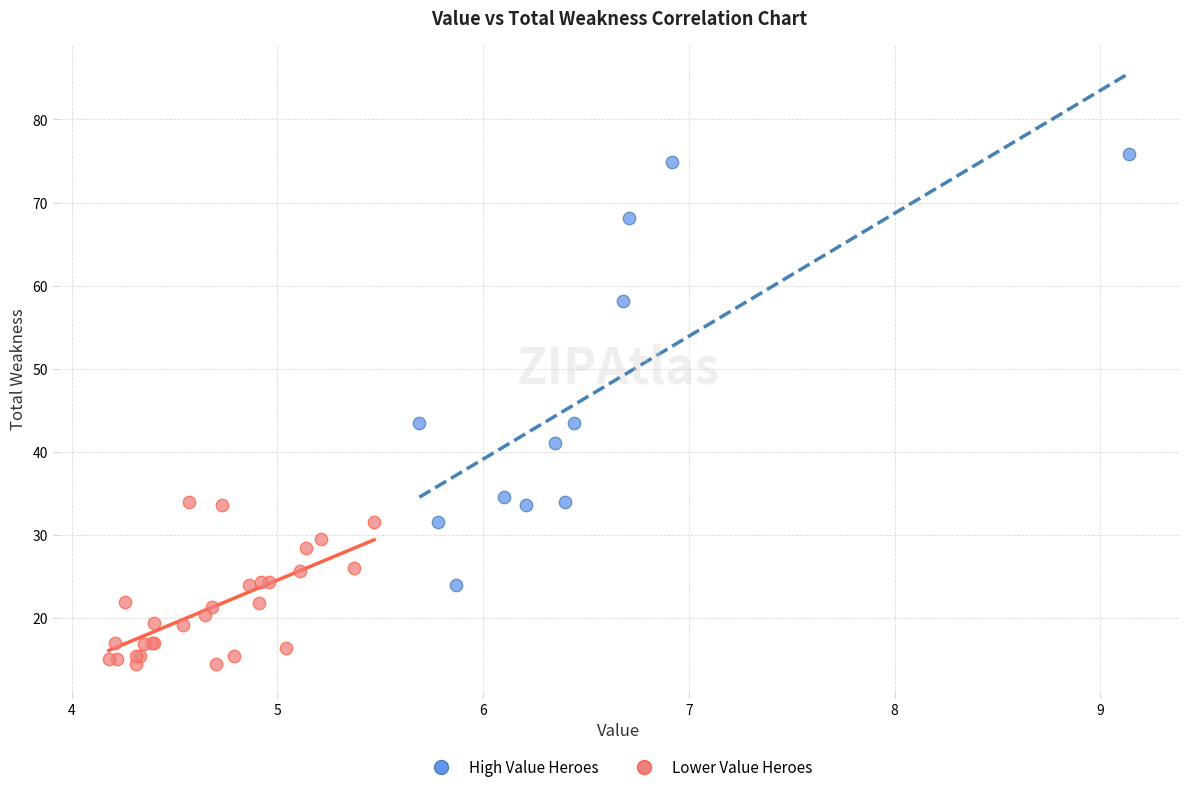

Which series contains the lowest Y value?

Lower Value Heroes